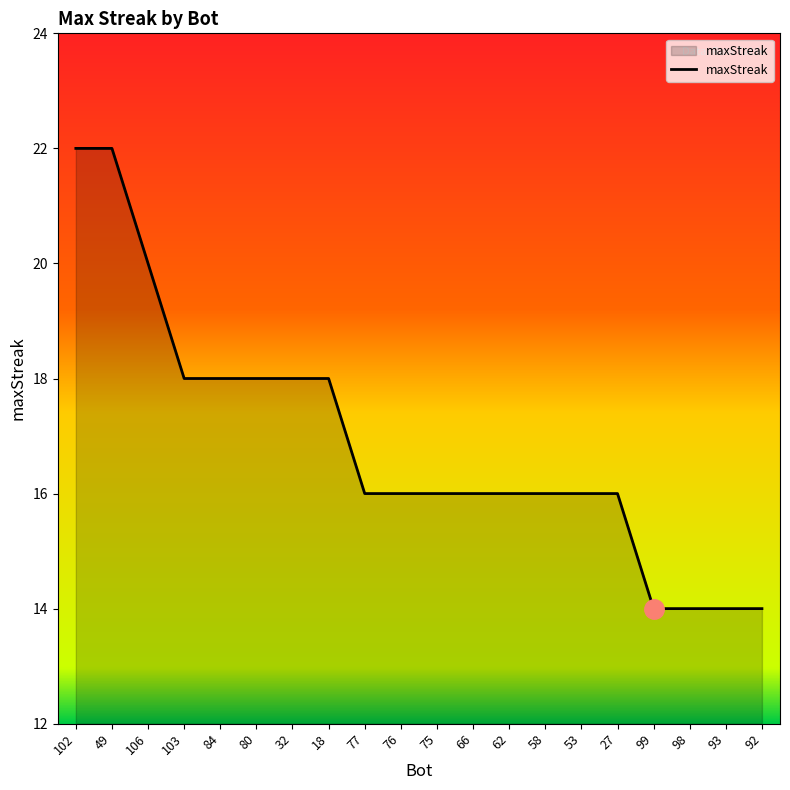

How many values are between 16 and 18?

13